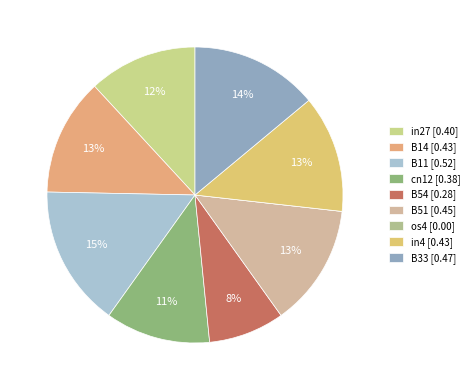

What percentage do os4 and B54 together represent?

8.3%